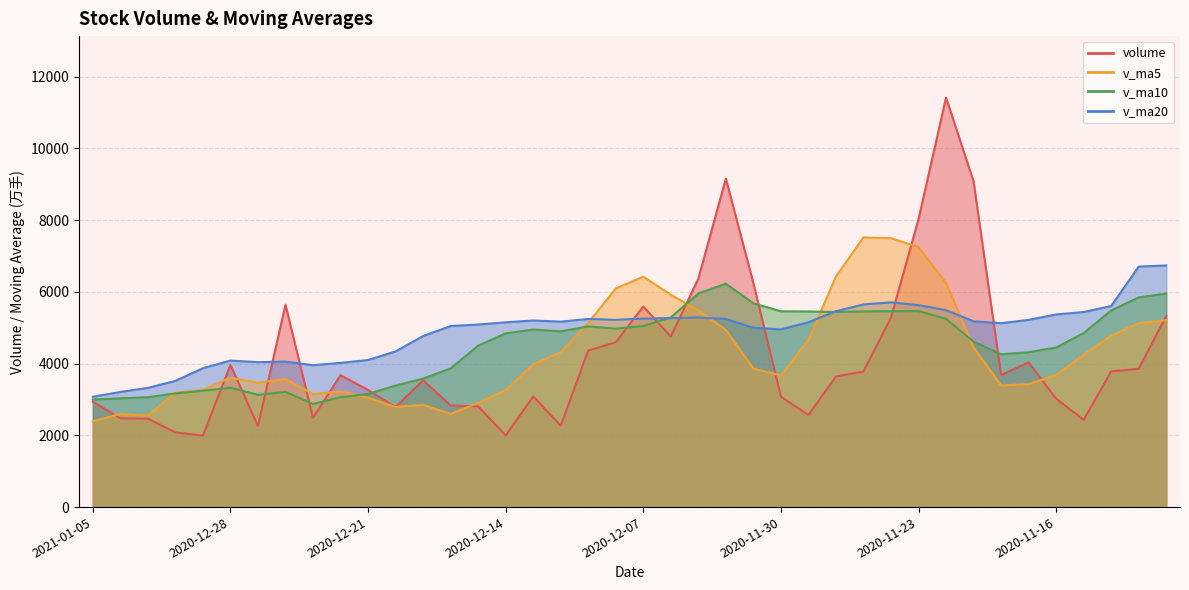

What position from the right is 2020-12-31?

38